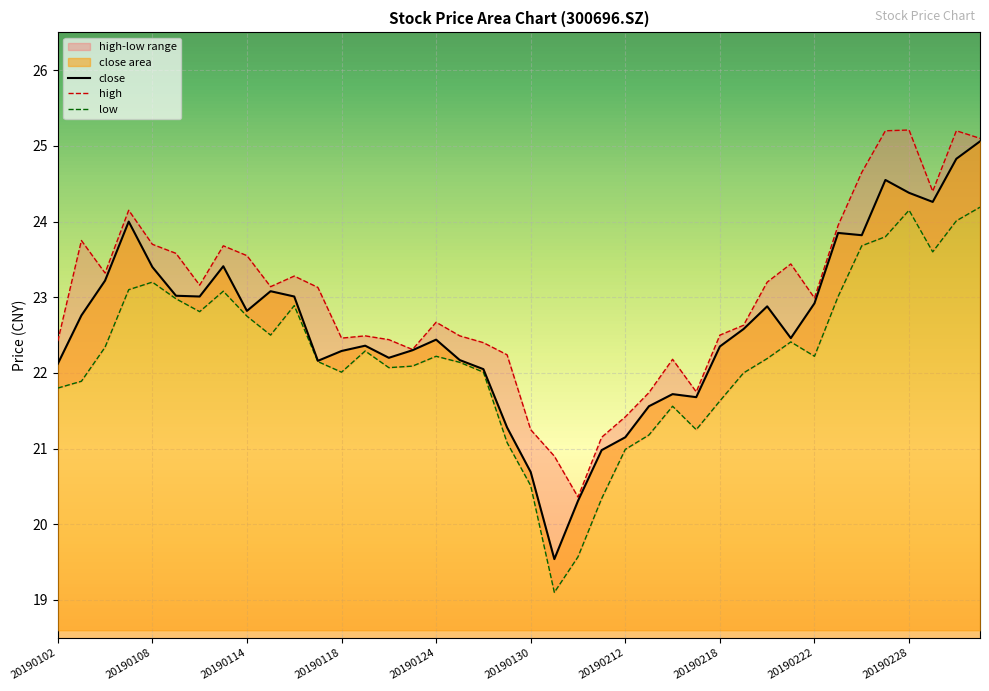

What is the value of the low point at the 36th from the left?

23.8